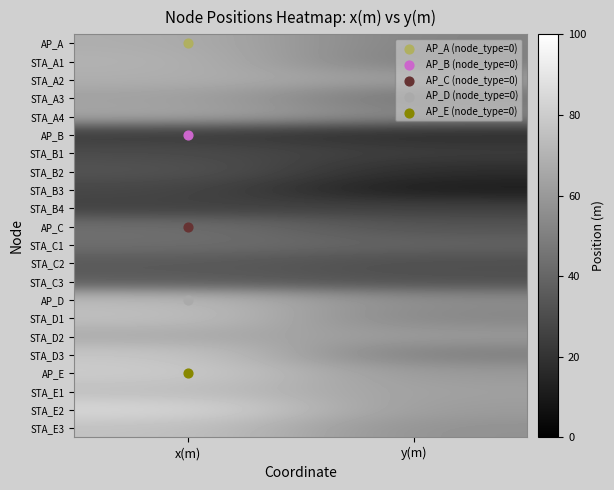

Reading left to right, extract all data points from this chart.

AP_A: x(m)=68.3	y(m)=51.2
STA_A1: x(m)=70.0	y(m)=49.3
STA_A2: x(m)=68.6	y(m)=61.0
STA_A3: x(m)=63.4	y(m)=46.0
STA_A4: x(m)=65.4	y(m)=52.1
AP_B: x(m)=23.1	y(m)=17.3
STA_B1: x(m)=29.8	y(m)=24.0
STA_B2: x(m)=33.1	y(m)=17.5
STA_B3: x(m)=28.1	y(m)=10.9
STA_B4: x(m)=25.8	y(m)=25.4
AP_C: x(m)=43.7	y(m)=32.8
STA_C1: x(m)=43.4	y(m)=38.8
STA_C2: x(m)=35.2	y(m)=31.0
STA_C3: x(m)=36.0	y(m)=31.5
AP_D: x(m)=73.4	y(m)=55.0
STA_D1: x(m)=75.2	y(m)=52.5
STA_D2: x(m)=67.1	y(m)=60.3
STA_D3: x(m)=78.1	y(m)=49.3
AP_E: x(m)=79.9	y(m)=60.0
STA_E1: x(m)=75.0	y(m)=62.6
STA_E2: x(m)=84.7	y(m)=60.7
STA_E3: x(m)=76.1	y(m)=56.9